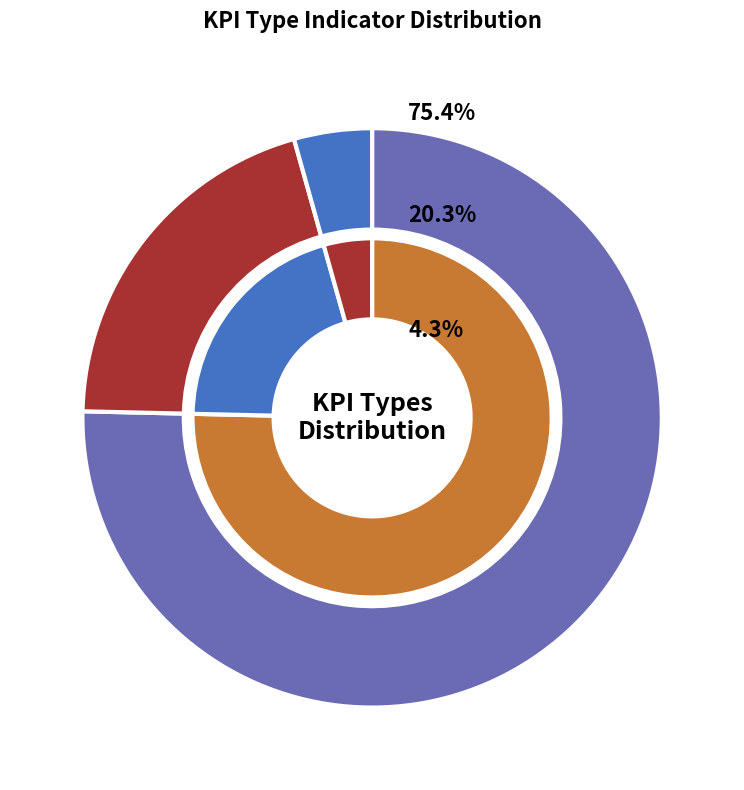

Is it true that KFS is 28% of the pie?

False